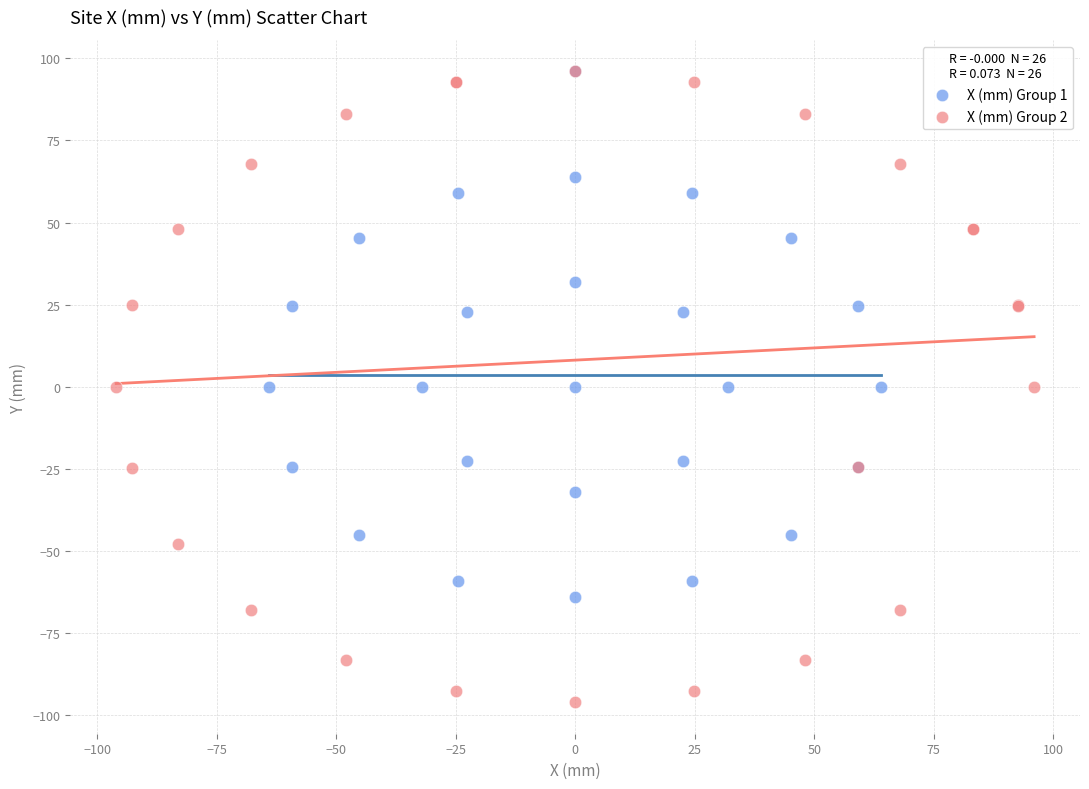

Which series has the widest spread of Y values?

X (mm) Group 2